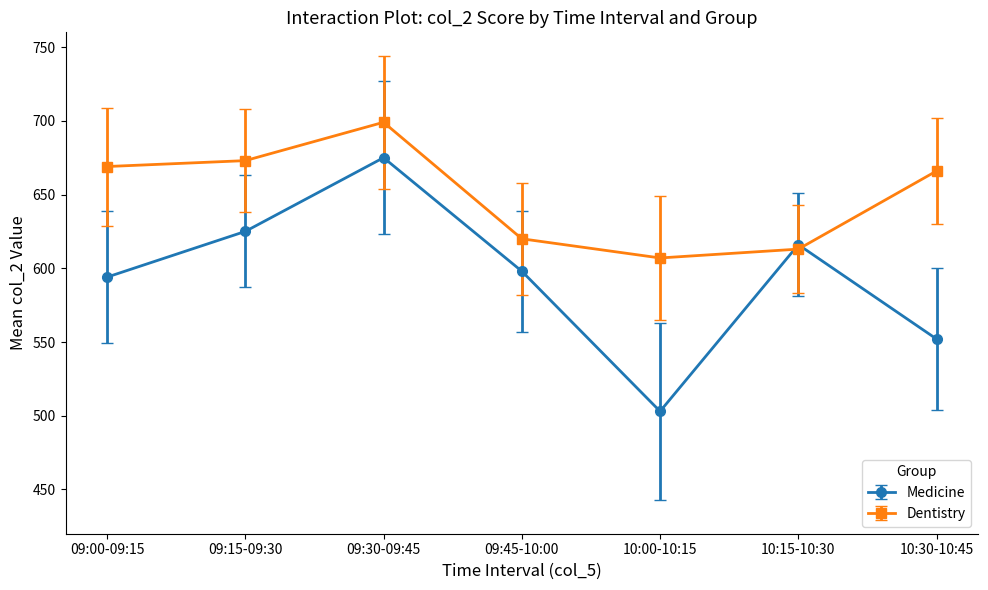

What is the maximum value shown in the chart?

699